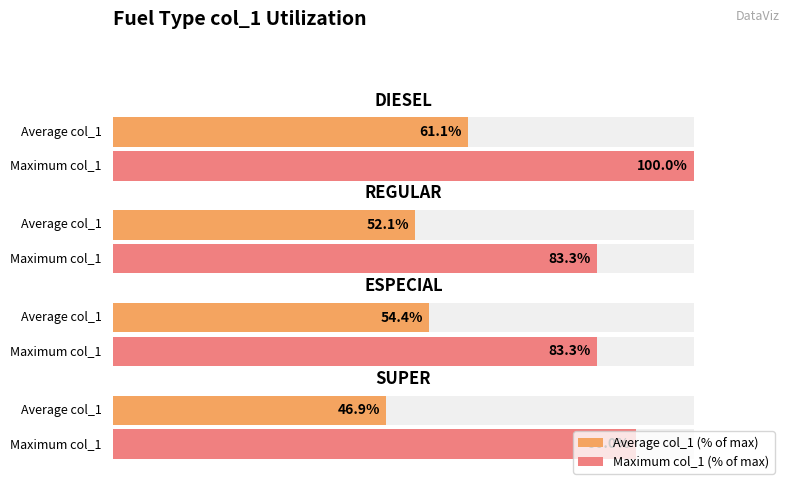

Rank the series at 60 from highest to lowest value.

Maximum col_1 (% of max), Average col_1 (% of max)